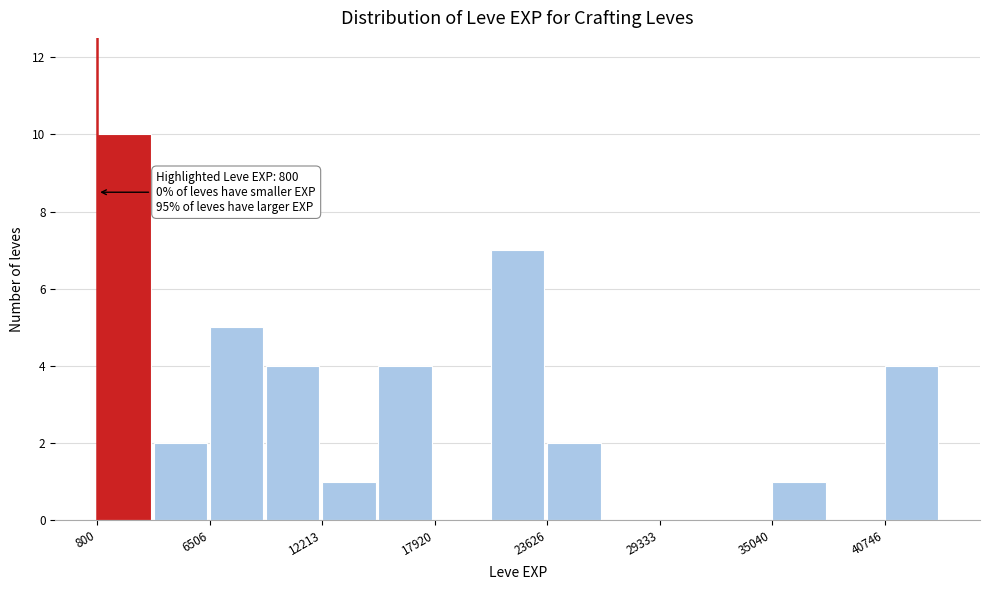

Around what value on the x-axis is the tallest bar? Give the approximate position of its centre, as read against the axis.

2000